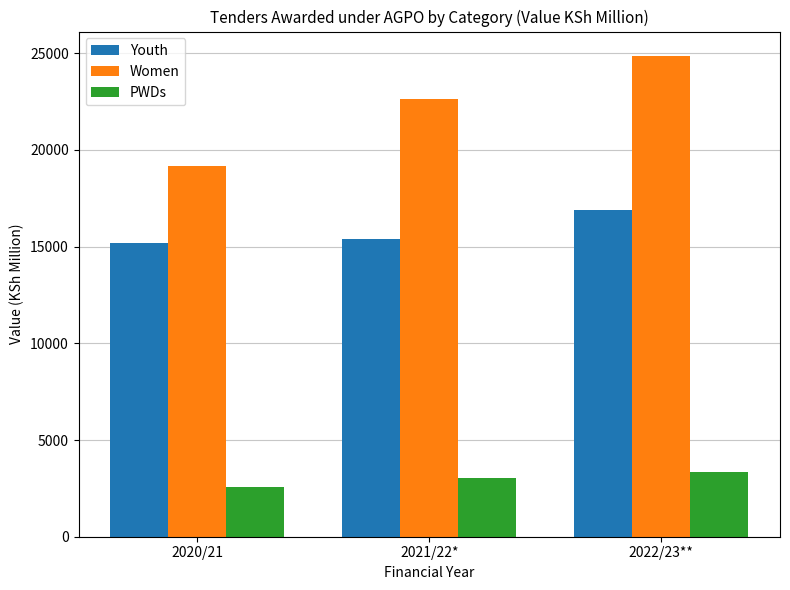

At which label is Youth closest to 16039?

2021/22*